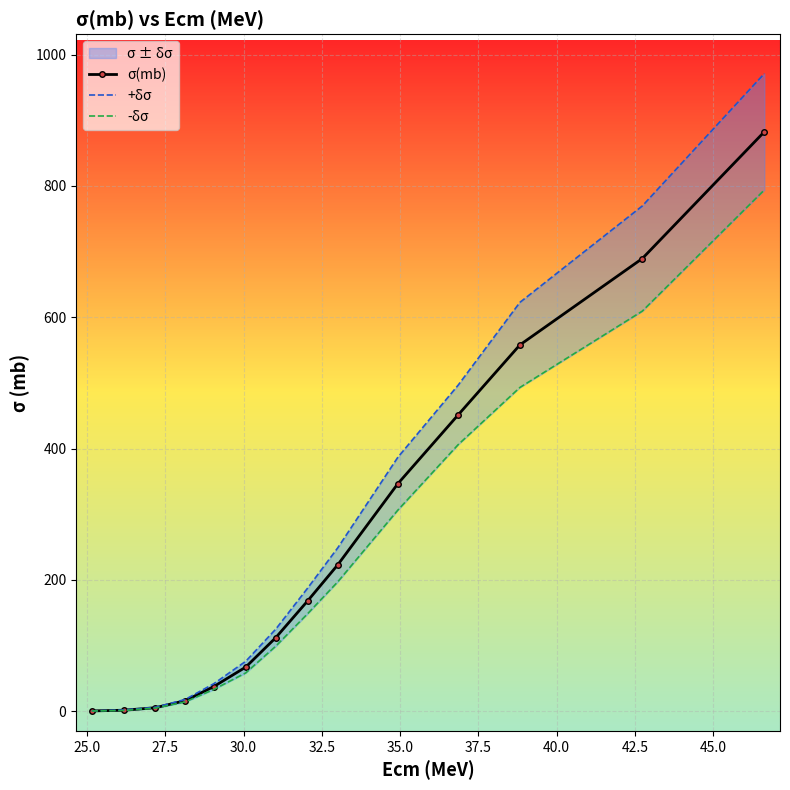

True or false: +δσ and -δσ cross at least once.

False